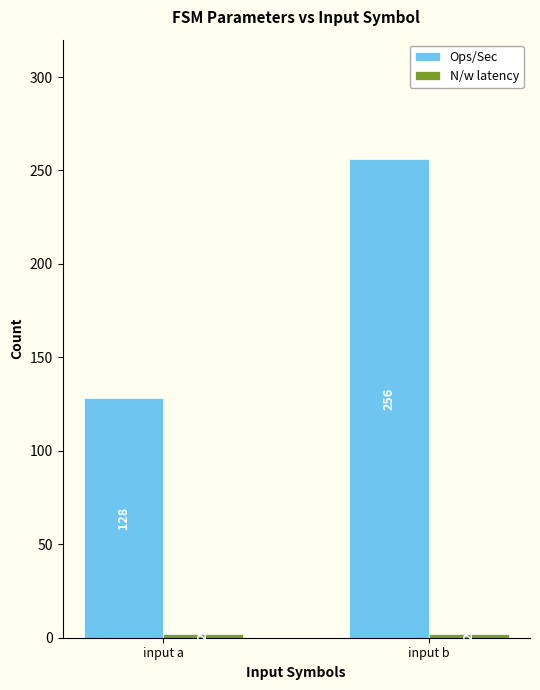

How many distinct data groups are displayed?

2